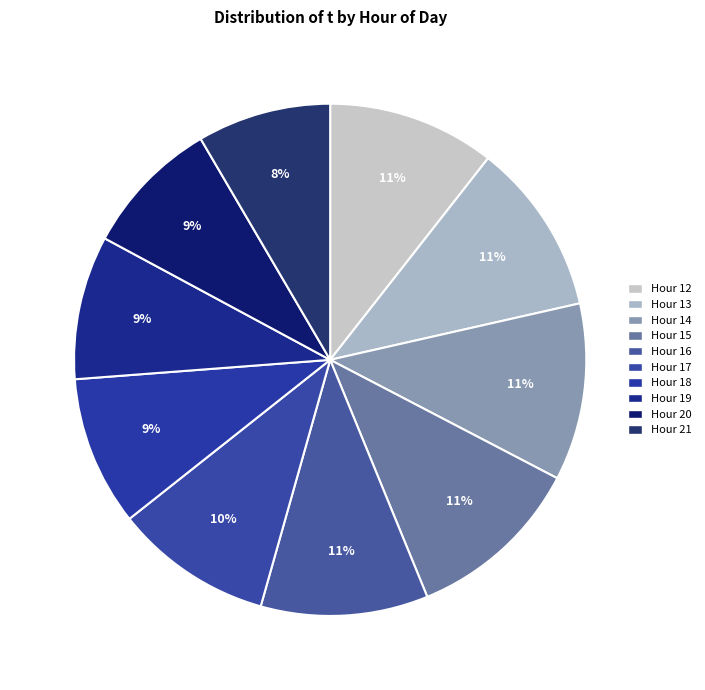

To the nearest percent, what is the difference between the largest and smallest slice percentages?

3%